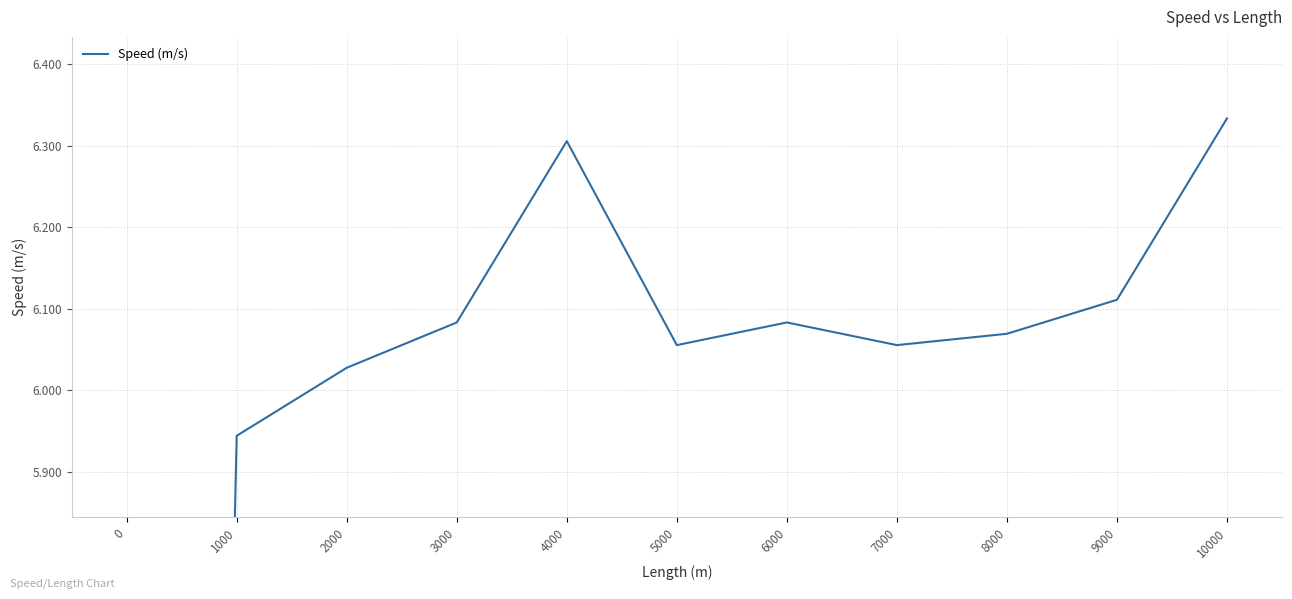

Reading right to left, extract all data points from this chart.

10000=6.3	9000=6.1	8000=6.1	7000=6.1	6000=6.1	5000=6.1	4000=6.3	3000=6.1	2000=6.0	1000=5.9	0=0.0